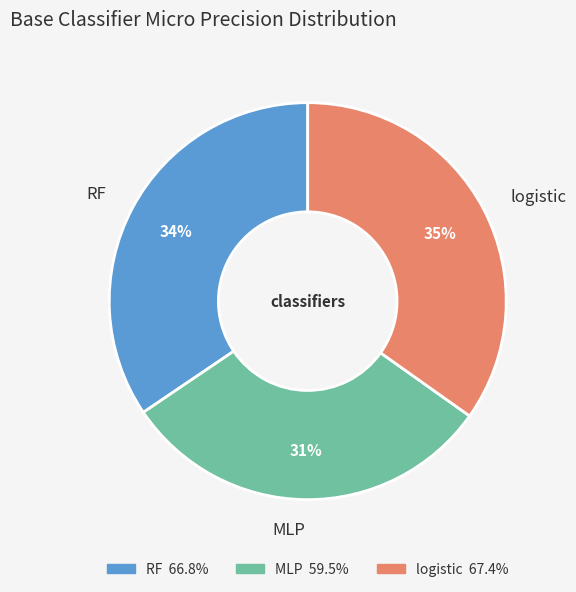

Combined, do MLP and logistic account for over 50%?

Yes